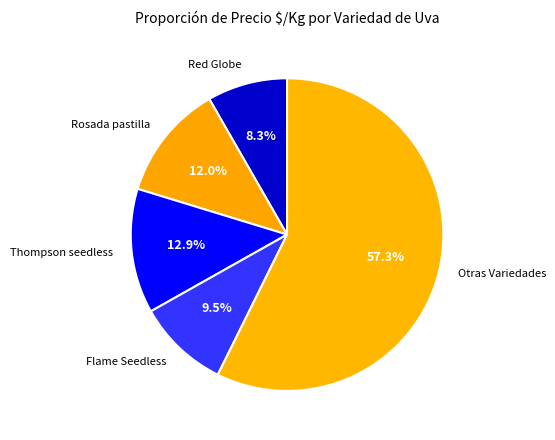

Does Otras Variedades account for over 50% of the chart?

Yes